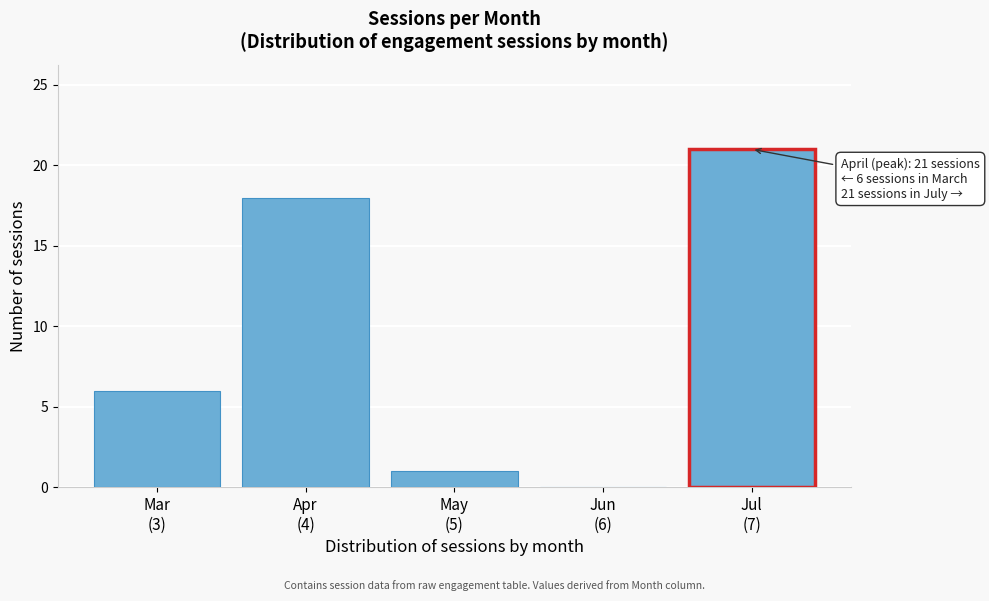

What is the greatest value displayed?

21